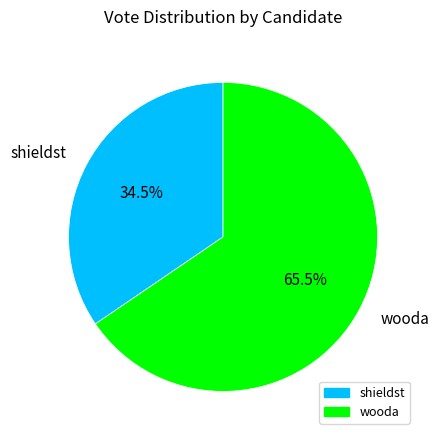

Which category has the biggest portion of the pie?

wooda